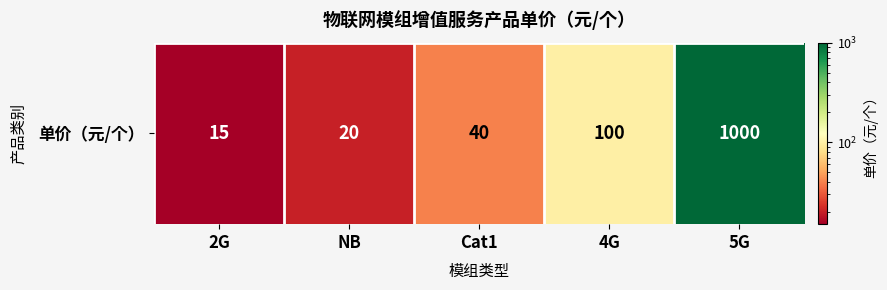

The chart shows a value of 251 at 5G. True or false?

False